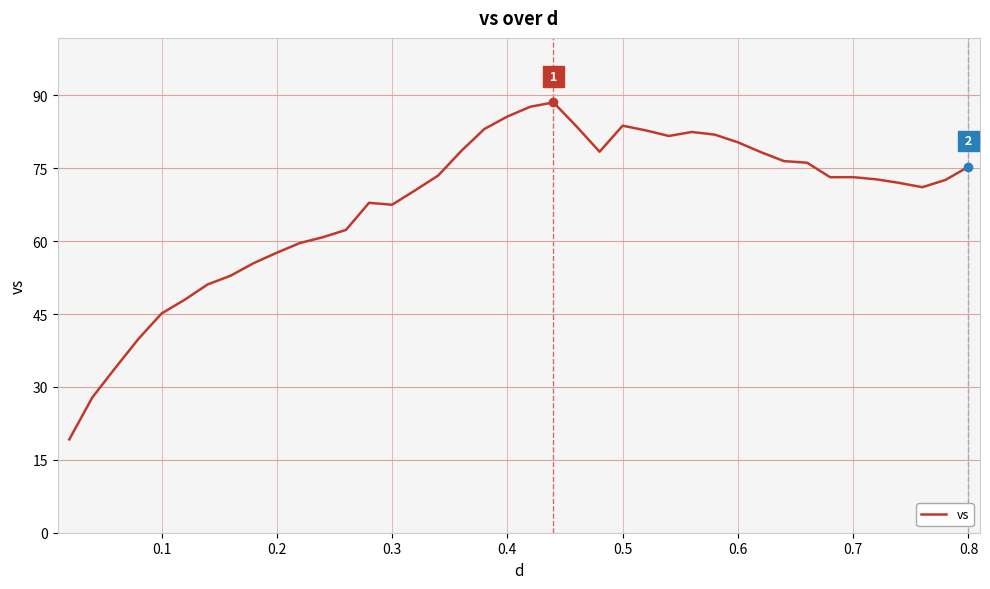

What is the minimum value shown in the chart?

19.2